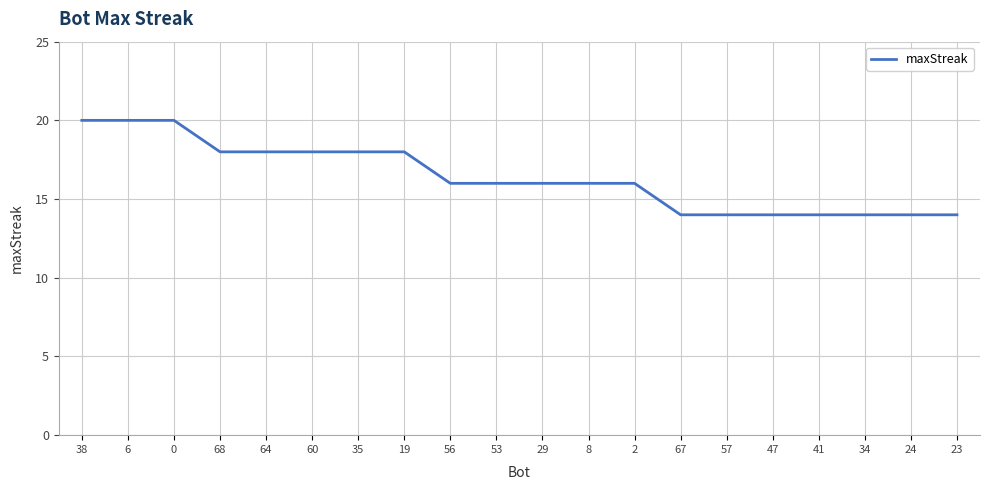

What is the greatest value displayed?

20